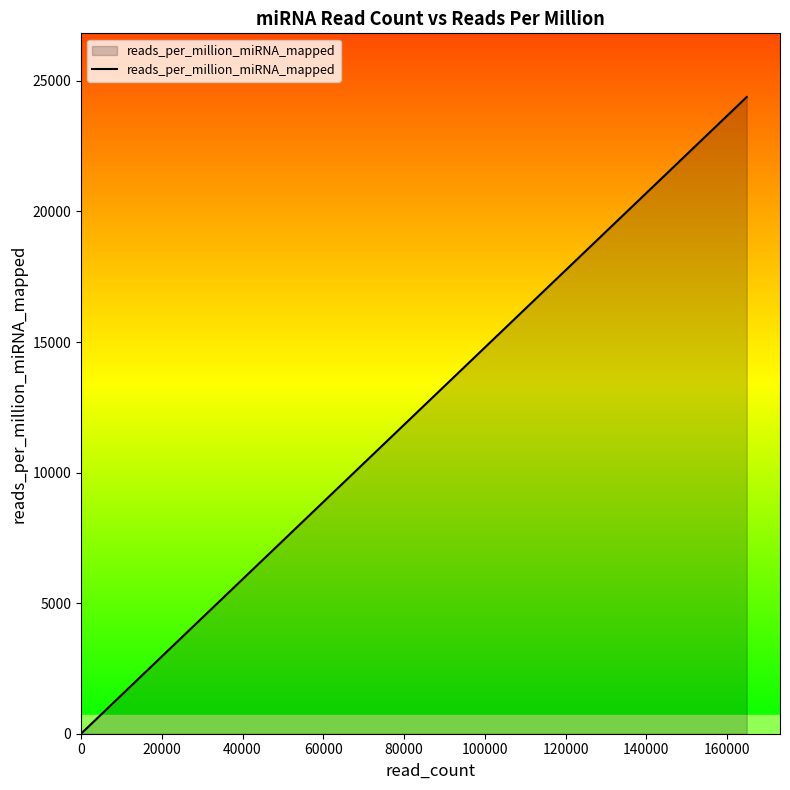

Reading left to right, what are all the values shown in this chart?

0.0	0.0	434.6	464.5	1295.4	1787.3	2627.0	2776.5	3234.9	4047.0	5580.4	5898.1	9967.1	10957.7	15156.2	15178.3	15485.7	21645.3	23212.7	24384.2